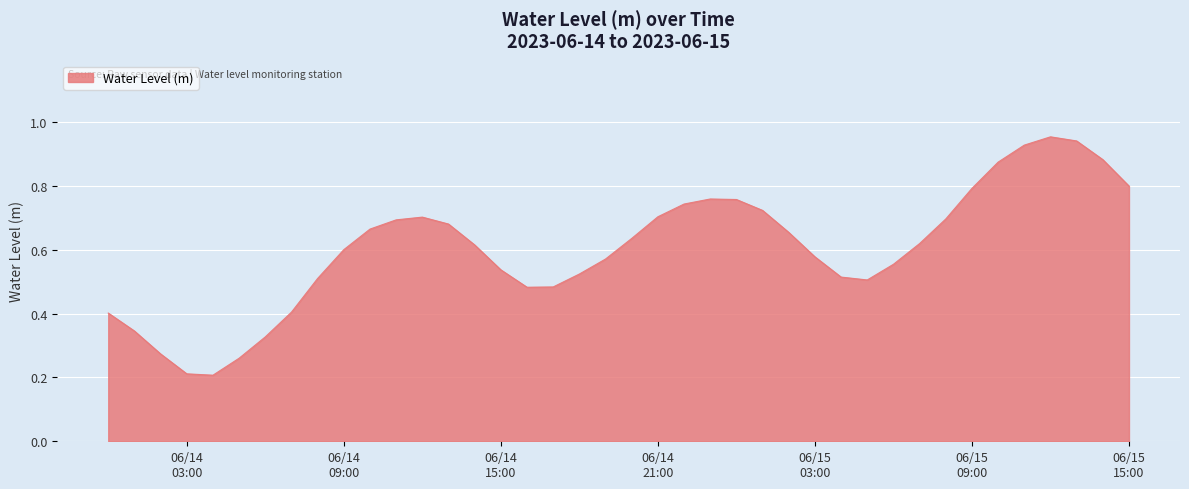

Is this an area chart (filled region under the line)?

Yes